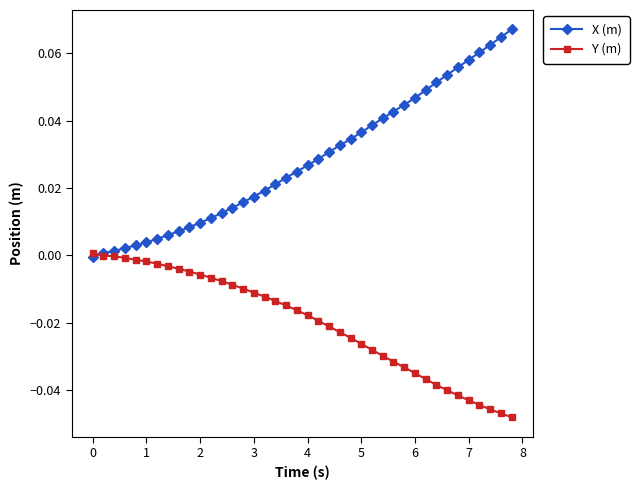

Which series has the largest total across all categories?

X (m)